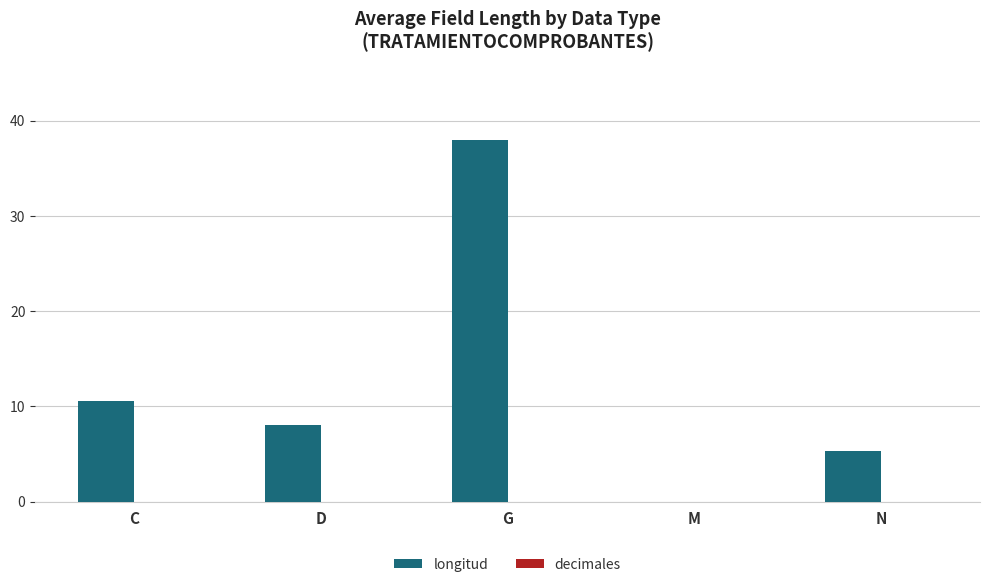

True or false: the data shows 15.4 at C.

False